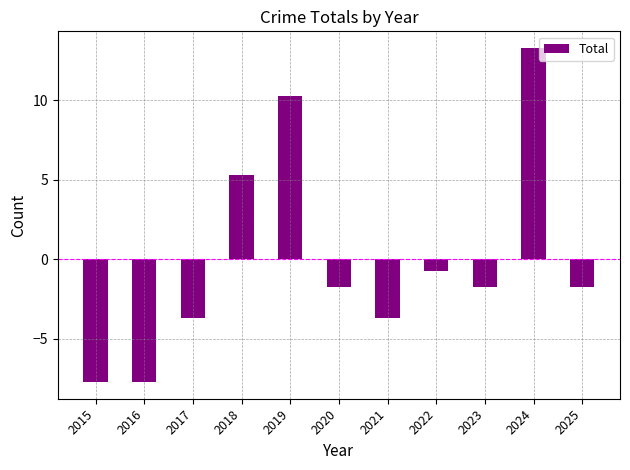

What is the value of the 7th bar from the left?

-3.7